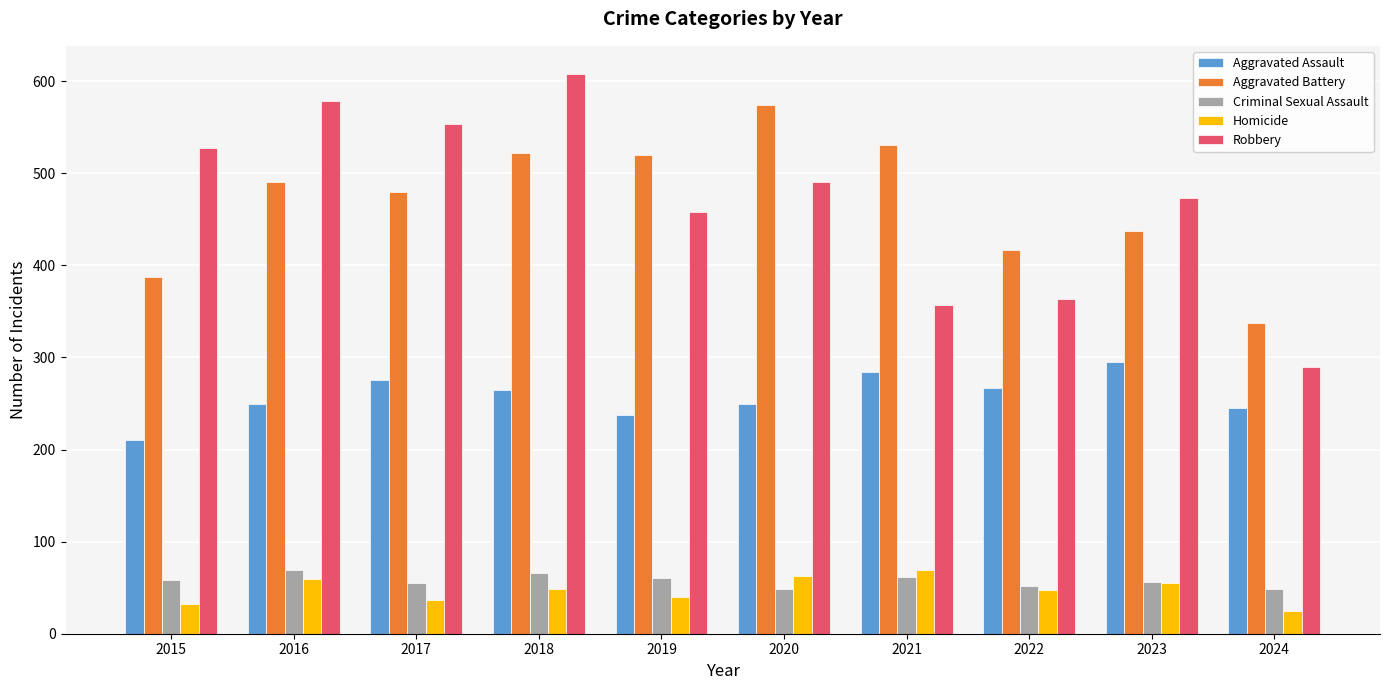

Which label corresponds to the largest value in the chart?

2018